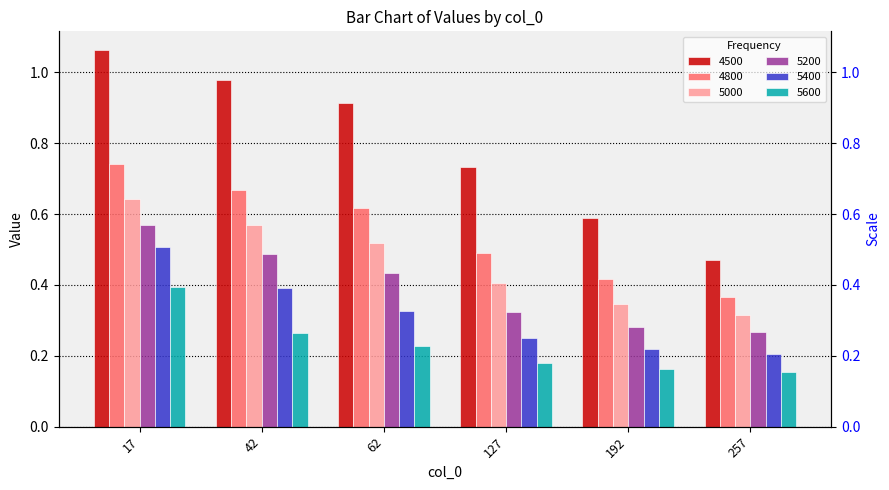

What is the sum of the 4500 values at 62 and 127?

1.6